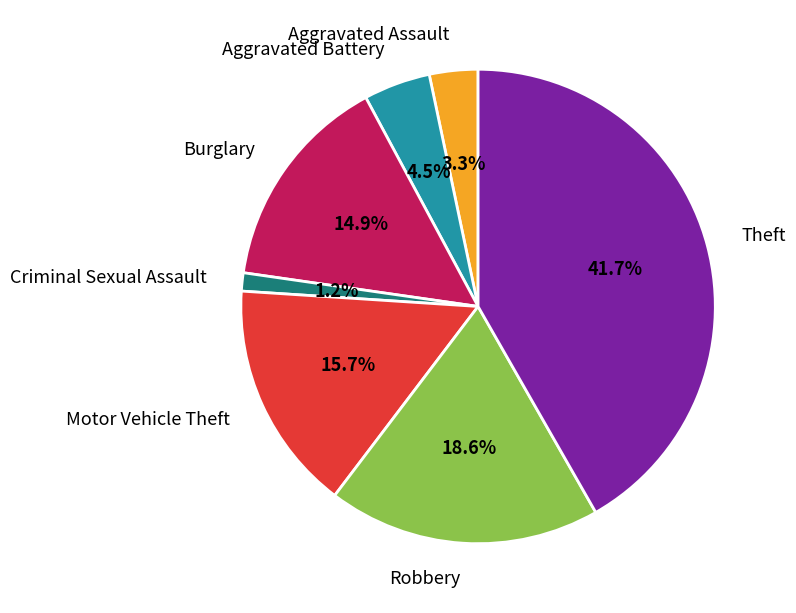

Approximately how many times larger is the value at Aggravated Battery compared to Aggravated Assault?

1.4